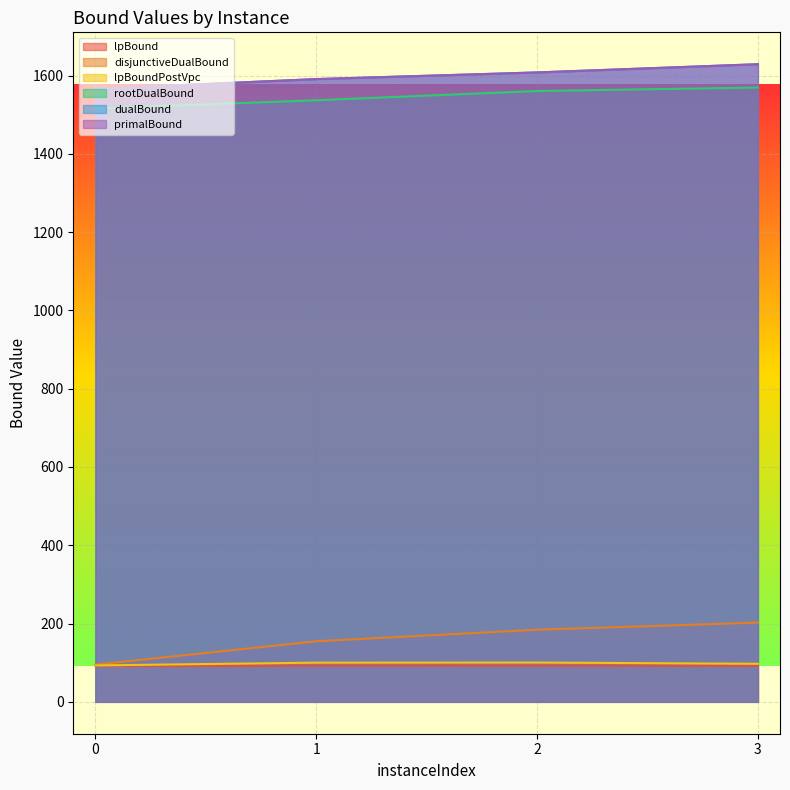

At which category is the sum across all series the highest?

3